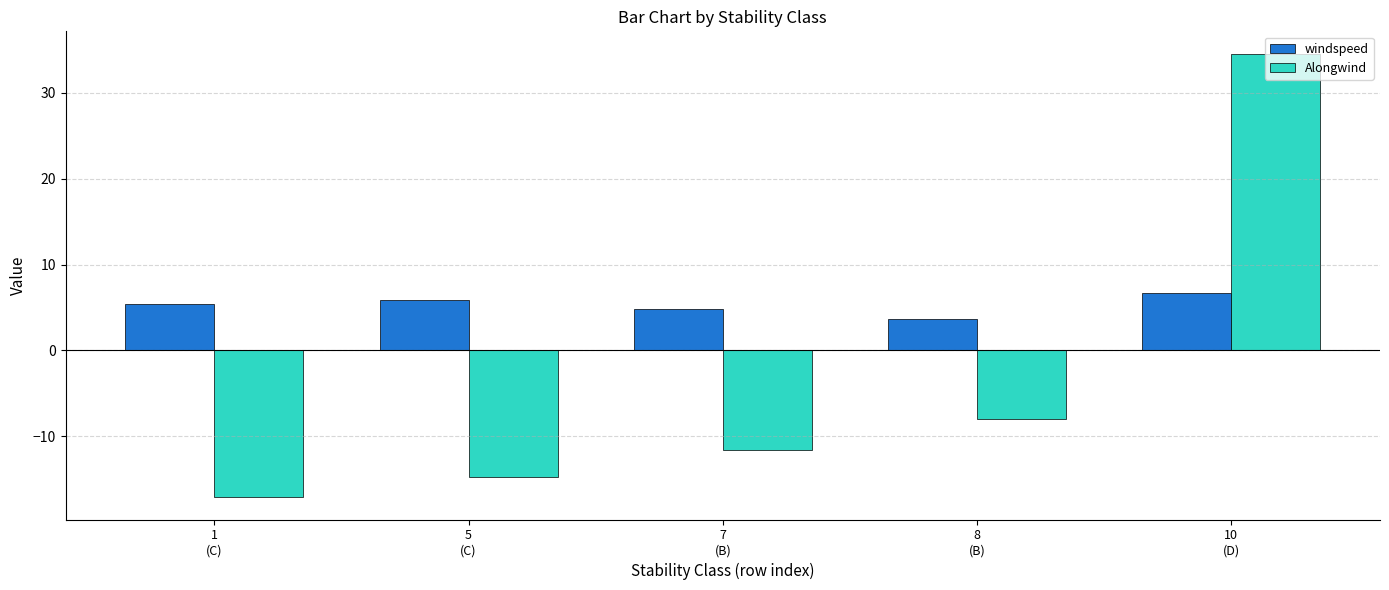

Which series has the largest total across all categories?

windspeed